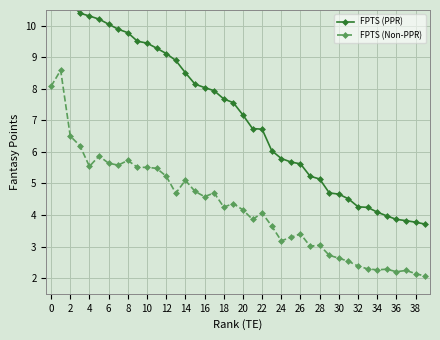

At which category does FPTS (Non-PPR) reach its first local valley?

4